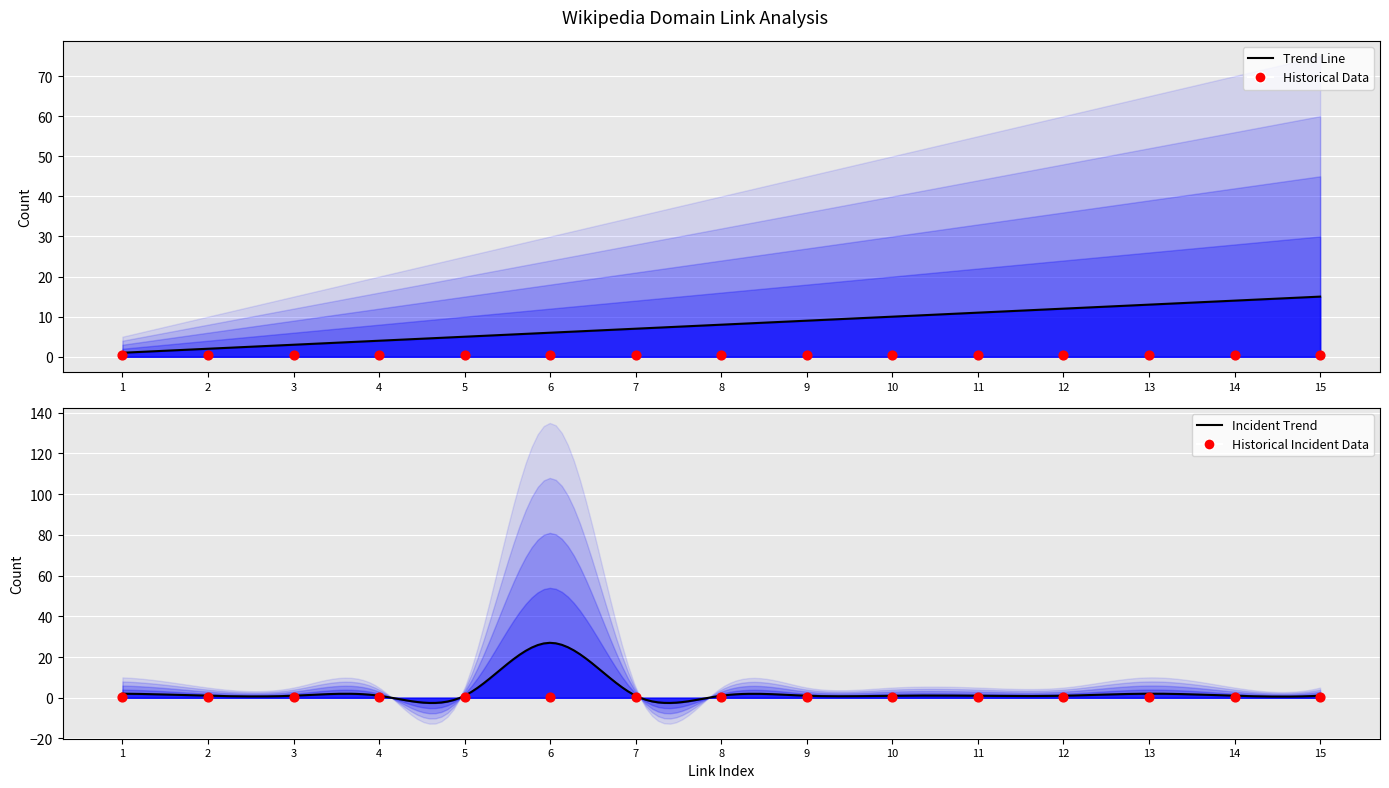

At which category is the sum across all series the highest?

6